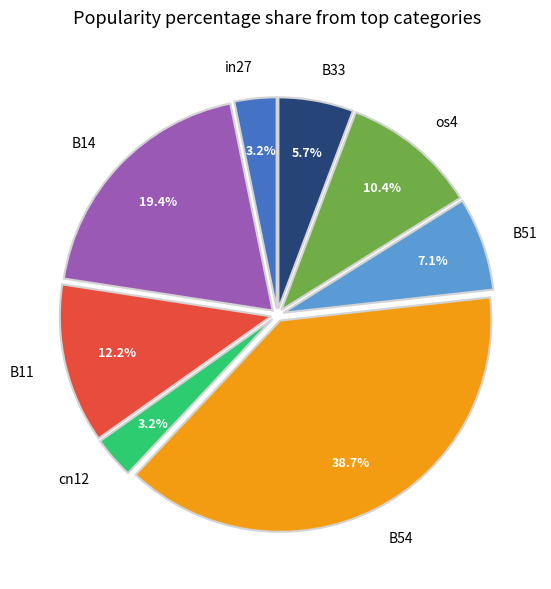

Is the sum of cn12 and in27 greater than half?

No